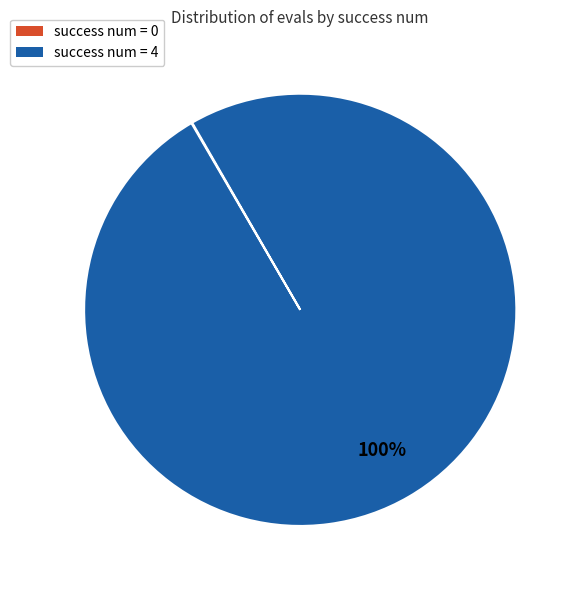

To the nearest percent, what portion does success num = 4 represent?

100%